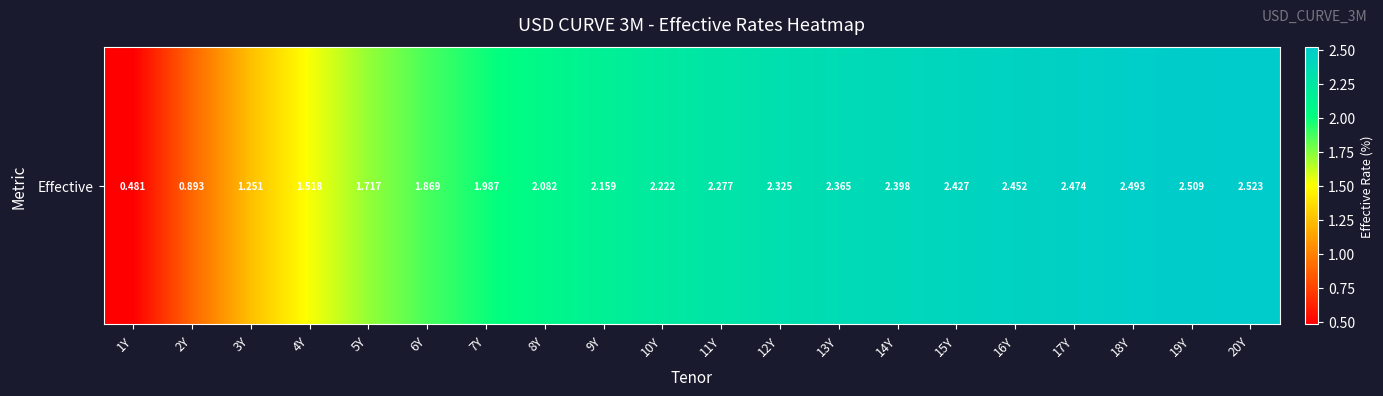

How many data points are above 2?

13